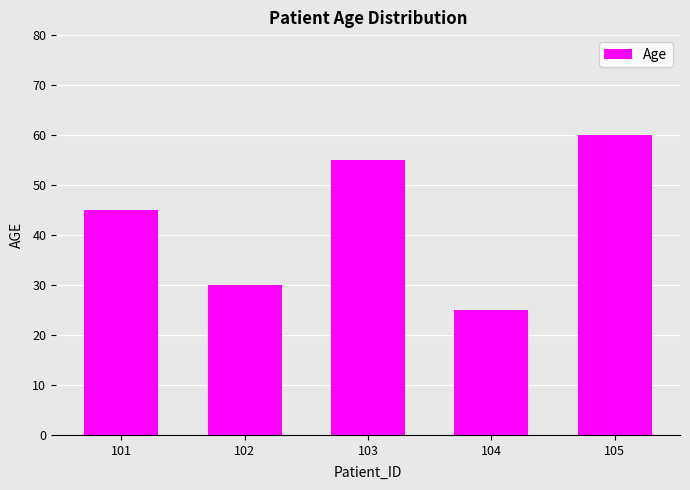

What is the maximum value shown in the chart?

60